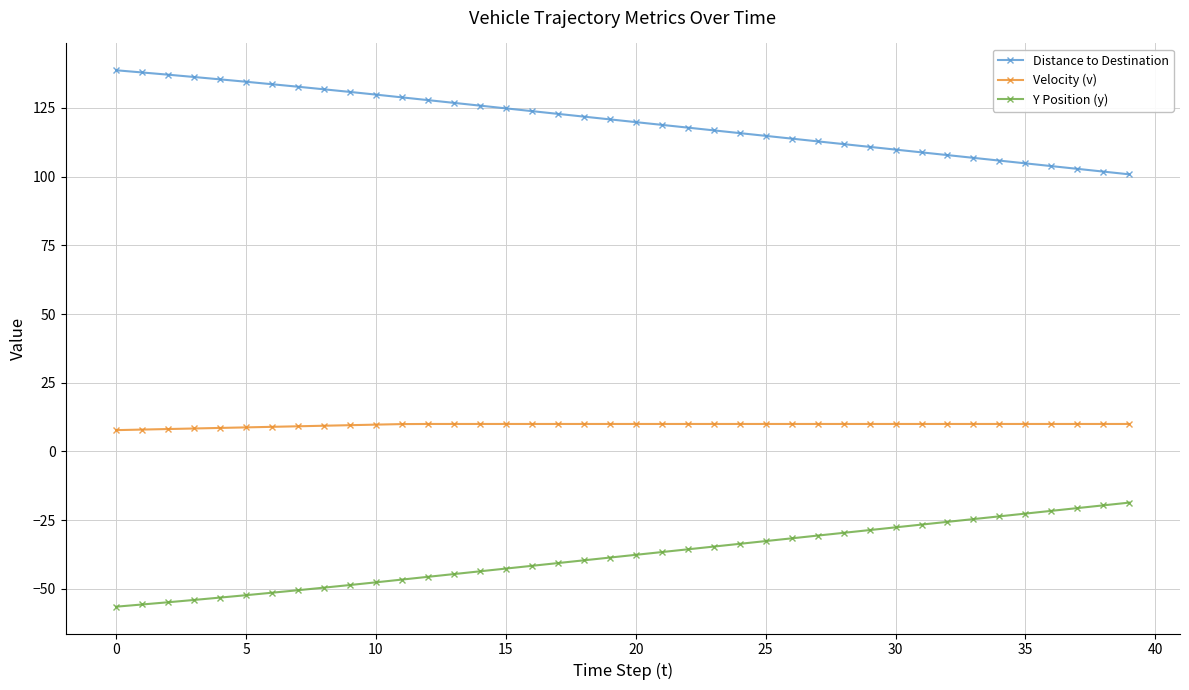

What is the value of the Y Position (y) point at the 25th from the left?

-33.6